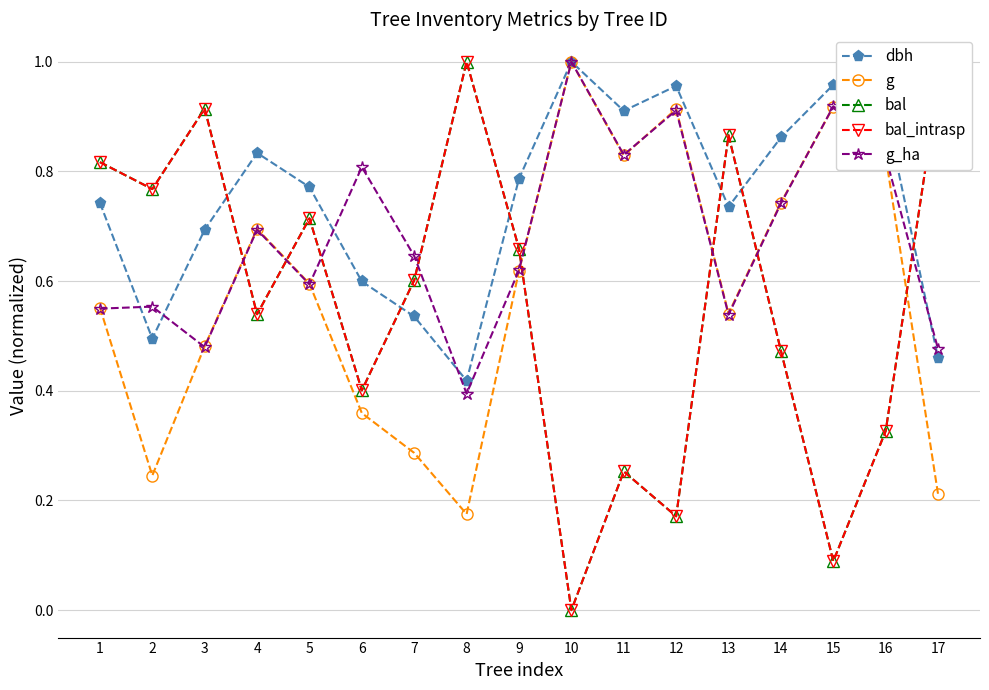

How many intersections are there between bal and g_ha?

8